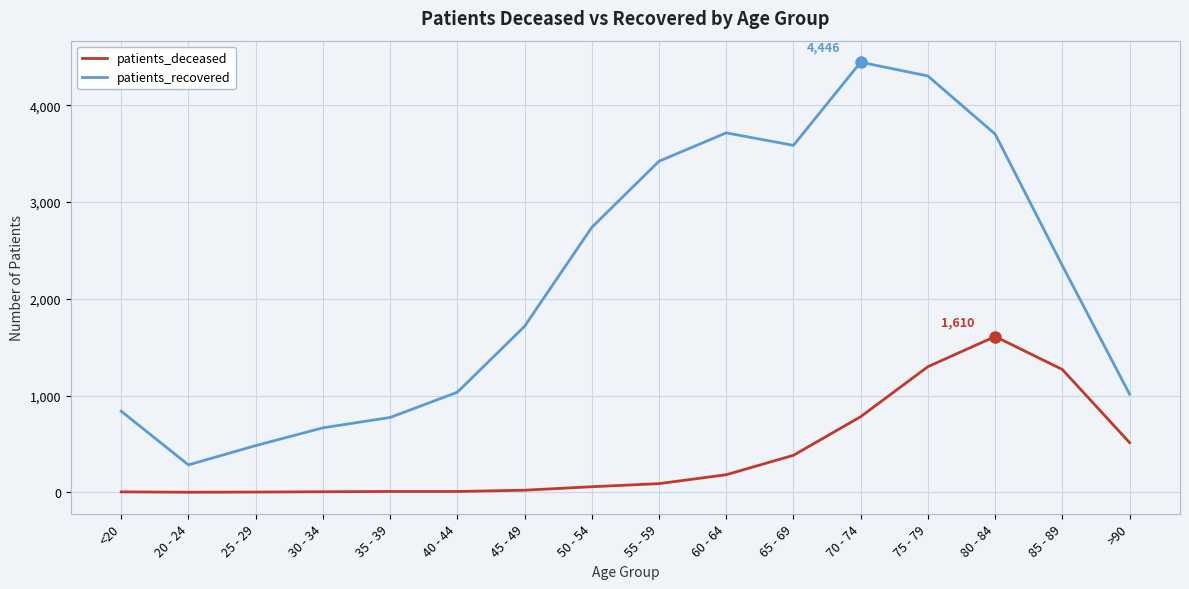

Which series has the widest spread of values?

patients_recovered